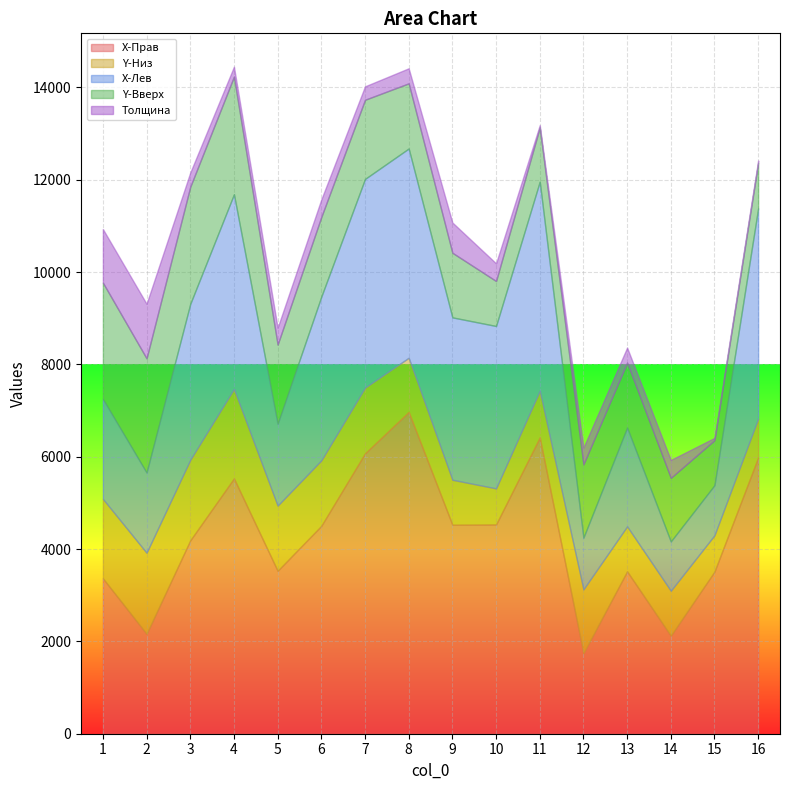

Reading left to right, transcribe all the data shown in this chart.

X-Прав: 1=3365.6	2=2164.0	3=4188.1	4=5529.7	5=3529.0	6=4503.1	7=6072.1	8=6970.4	9=4526.4	10=4532.2	11=6416.3	12=1744.1	13=3517.3	14=2123.2	15=3511.5	16=5984.7
Y-Низ: 1=1720.7	2=1755.7	3=1744.1	4=1936.6	5=1411.6	6=1417.4	7=1423.3	8=1172.4	9=974.1	10=781.6	11=1009.1	12=1382.4	13=974.1	14=974.1	15=787.5	16=840.0
X-Лев: 1=2164.0	2=1738.2	3=3377.3	4=4217.3	5=1773.2	6=3546.5	7=4520.6	8=4532.2	9=3517.3	10=3517.3	11=4532.2	12=1119.9	13=2140.7	14=1067.4	15=1084.9	16=4555.6
Y-Вверх: 1=2519.9	2=2473.2	3=2537.4	4=2549.0	5=1714.9	6=1726.6	7=1714.9	8=1411.6	9=1399.9	10=974.1	11=1172.4	12=1586.6	13=1405.8	14=1376.6	15=974.1	16=985.8
Толщина: 1=1161.0	2=1181.0	3=308.0	4=215.0	5=365.0	6=380.0	7=291.0	8=326.0	9=655.0	10=383.0	11=50.0	12=365.0	13=326.0	14=389.0	15=50.0	16=50.0